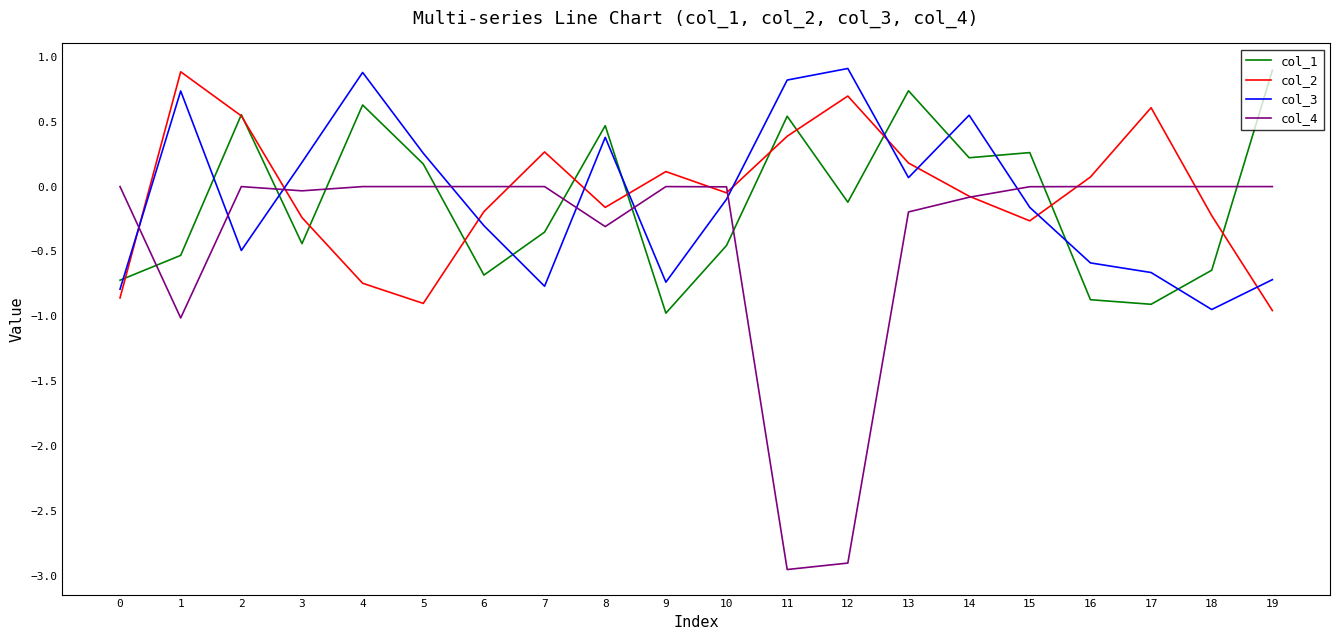

Which series has the largest range (max minus min)?

col_4